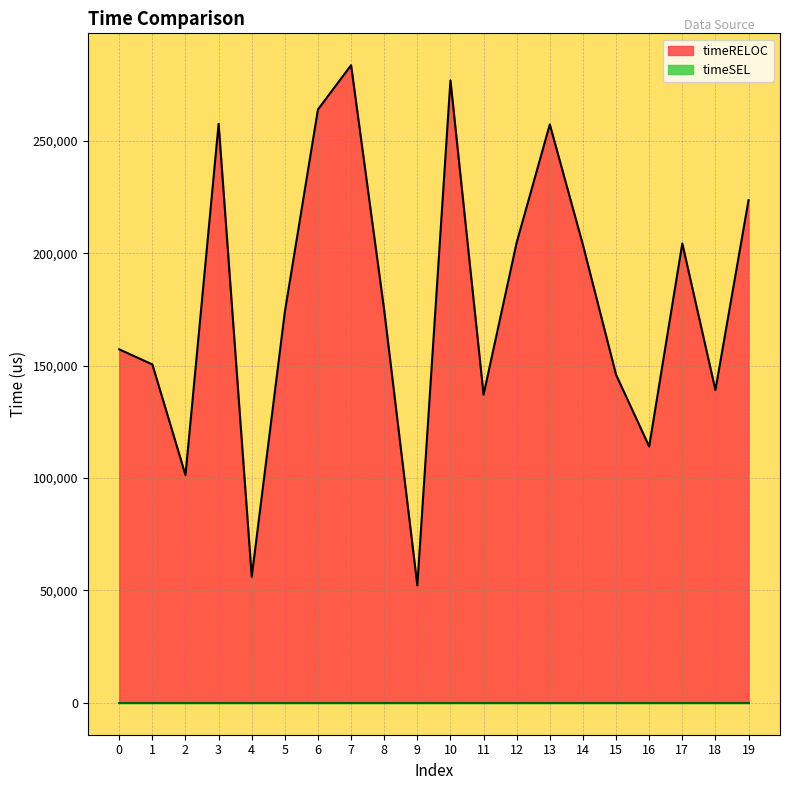

List the labels in order of value, smallest first.

9, 4, 2, 16, 11, 18, 15, 1, 0, 5, 8, 14, 17, 12, 19, 13, 3, 6, 10, 7